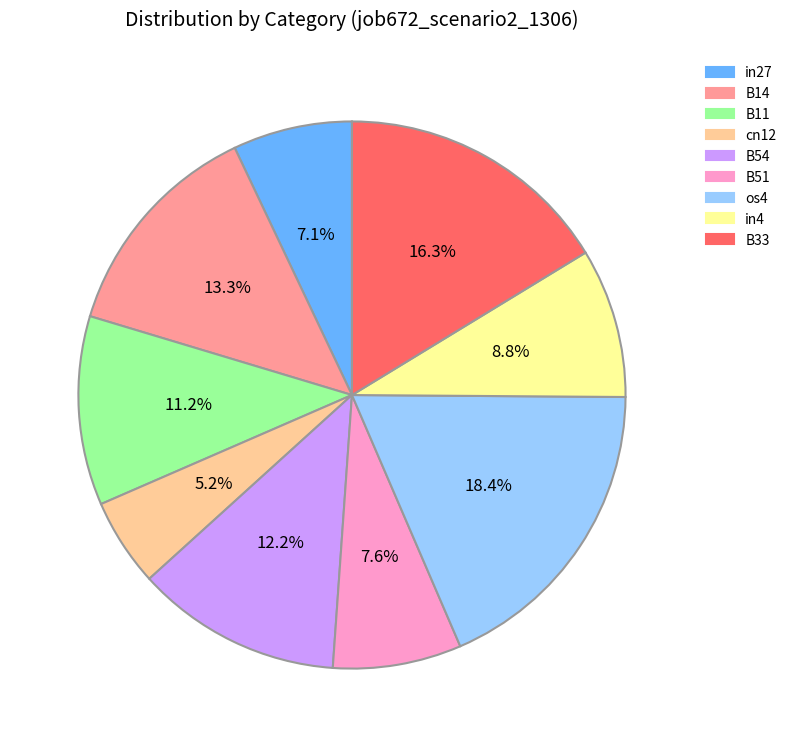

Which category has the smallest portion of the pie?

cn12